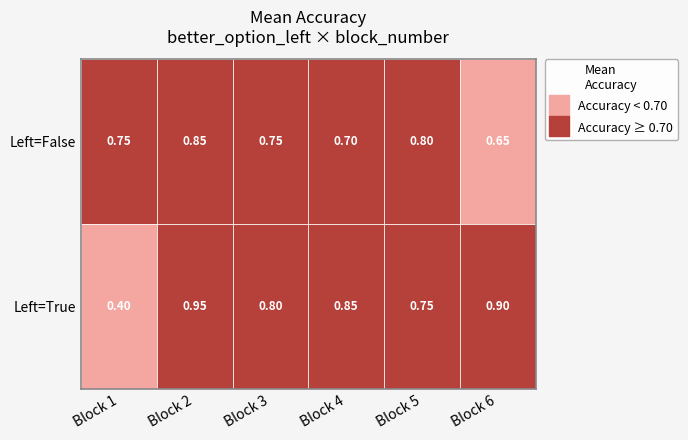

What is the spread (max minus min) of values at 3?

0.1